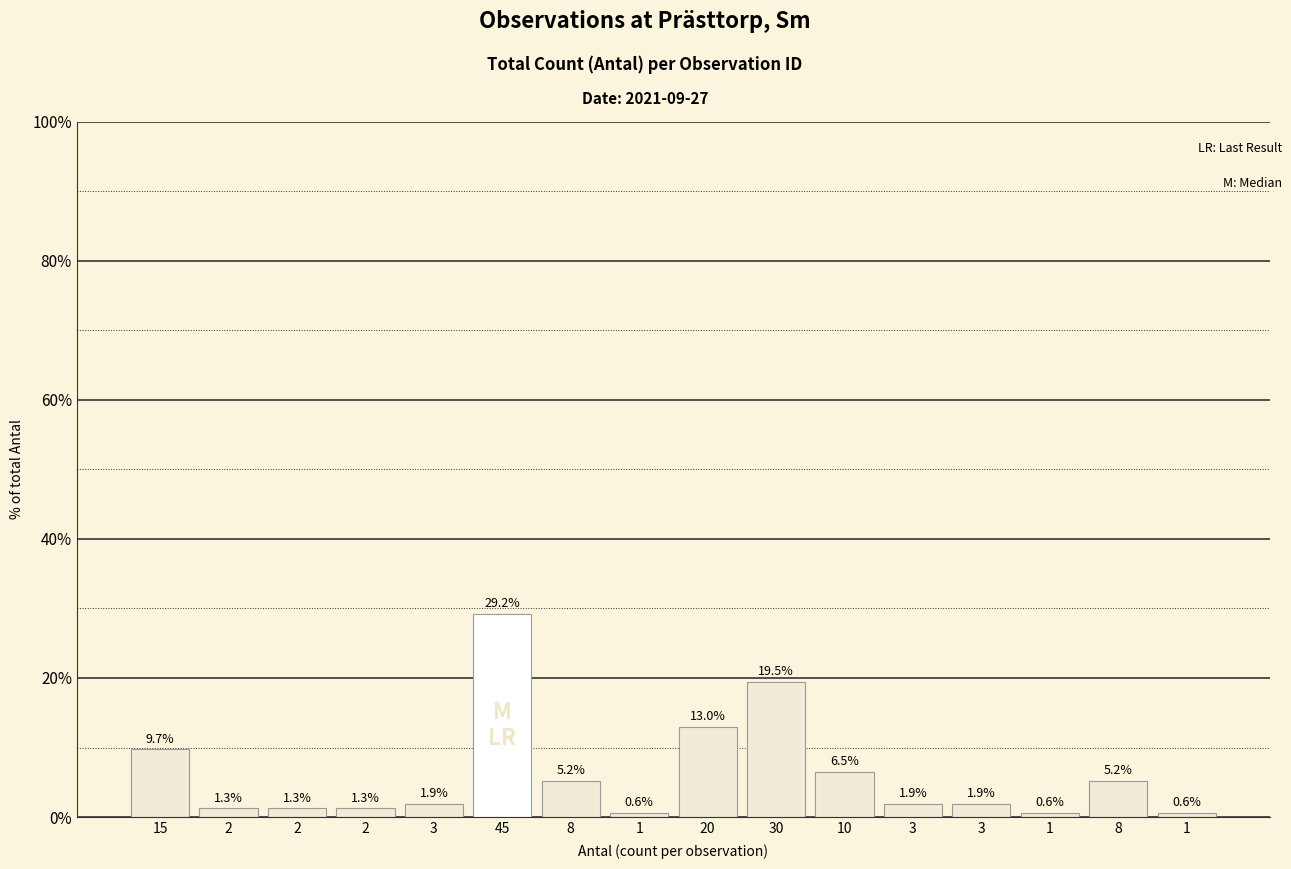

Rank the categories by value from highest to lowest.

45, 30, 20, 15, 10, 8, 8, 3, 3, 3, 2, 2, 2, 1, 1, 1